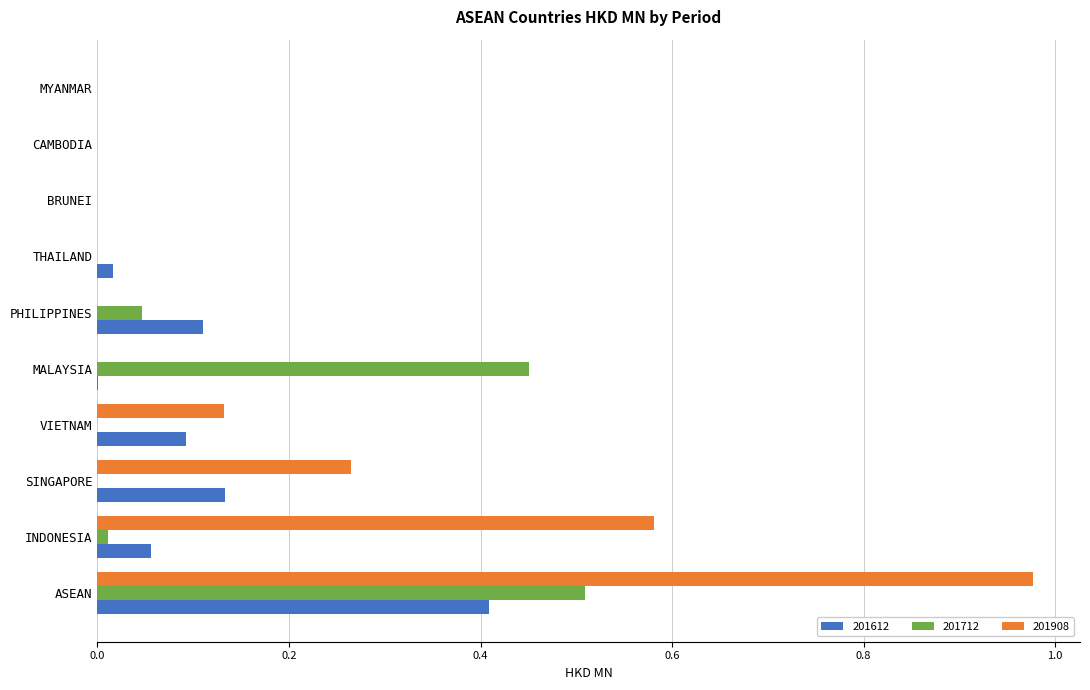

Which category has the highest value in the 201712 series?

ASEAN